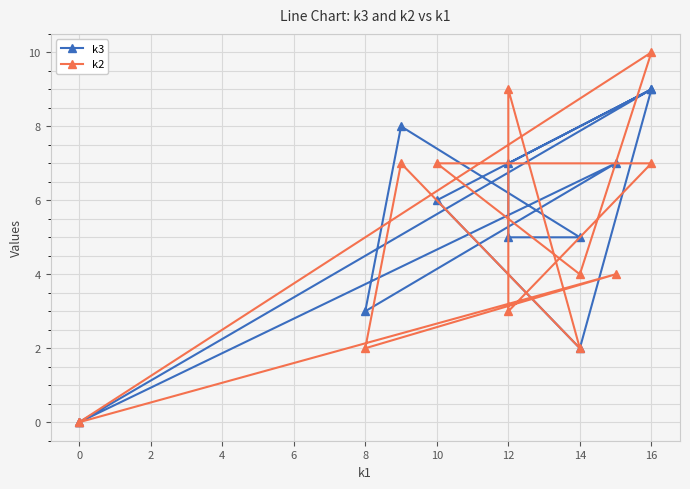

Which series has the widest spread of values?

k2